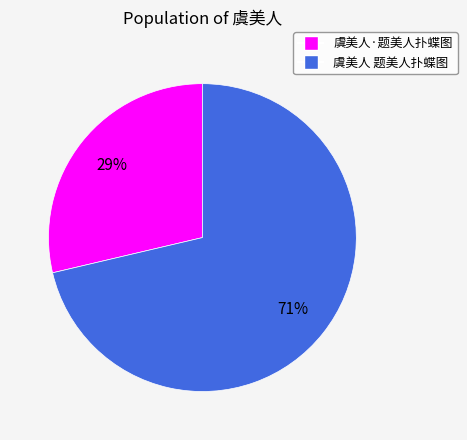

Which slice represents more than half of the pie?

虞美人 题美人扑蝶图